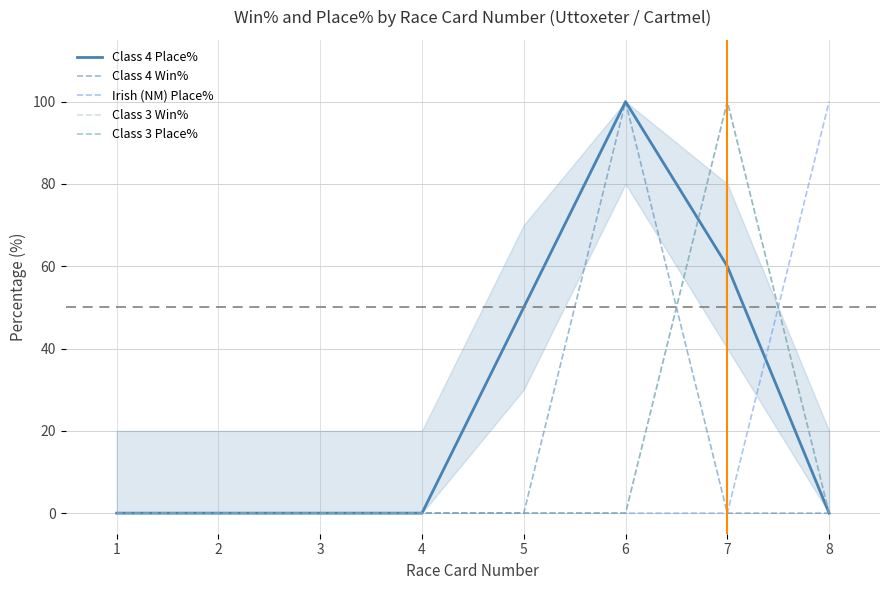

Is this an area chart (filled region under the line)?

Yes